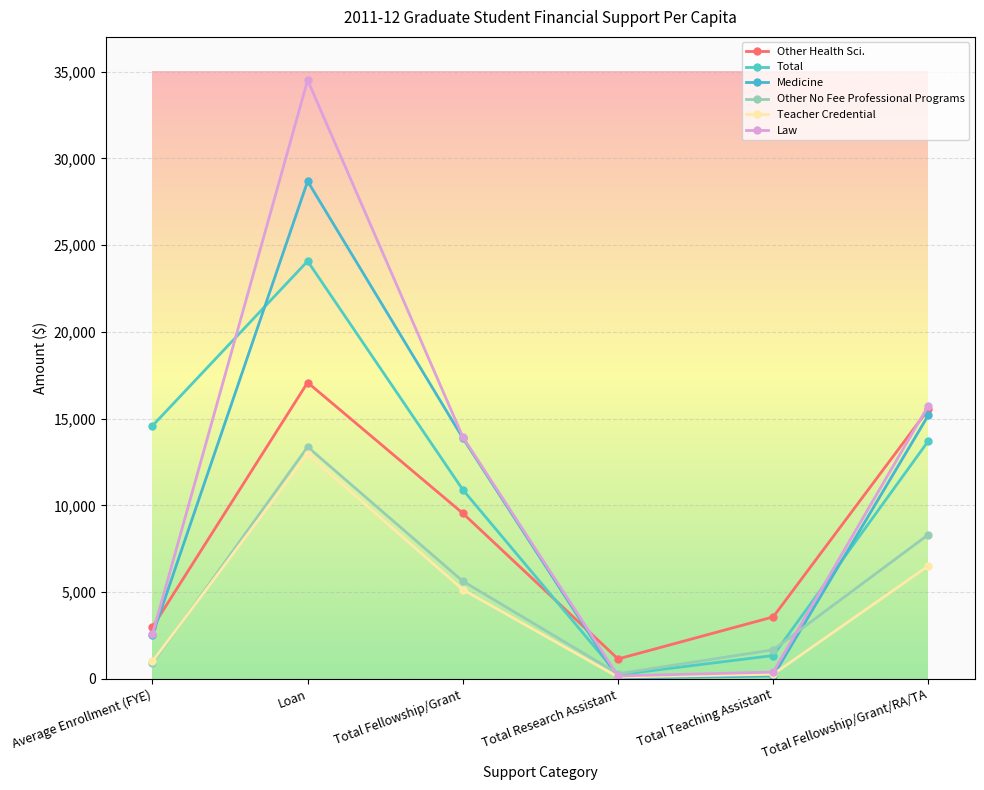

How many lines are shown in the chart?

6